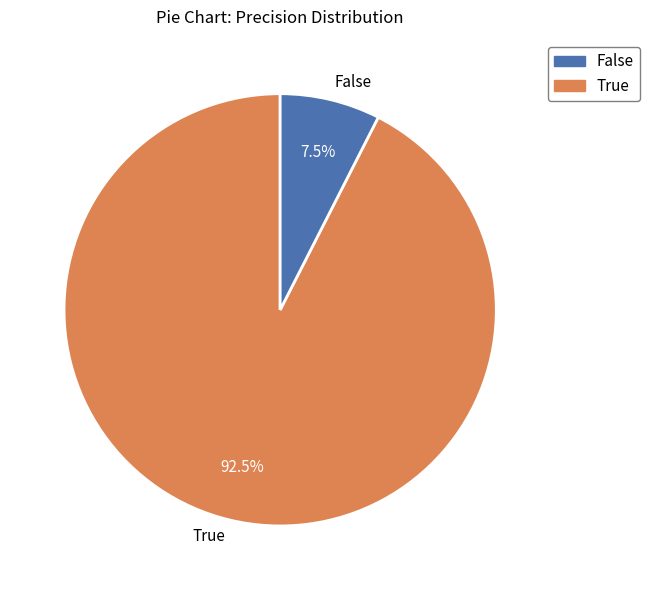

Which category has the smallest portion of the pie?

False